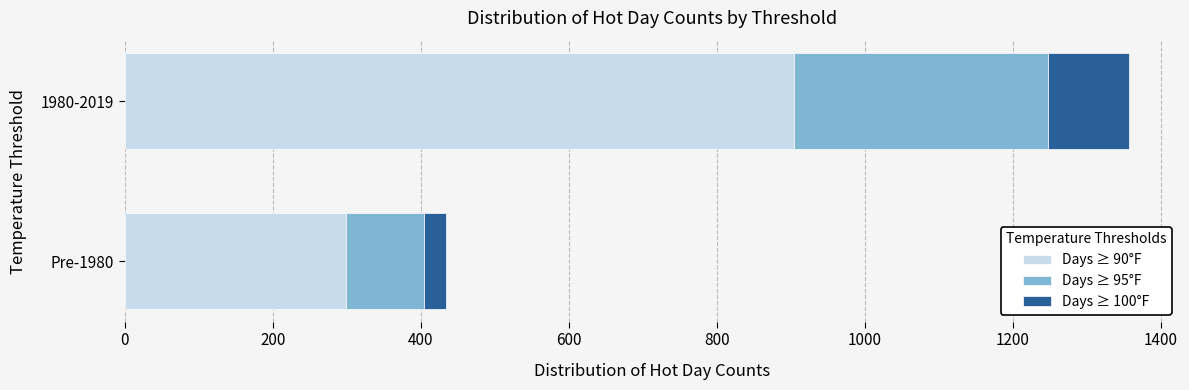

At which label does Days ≥ 90°F reach its peak?

1980-2019